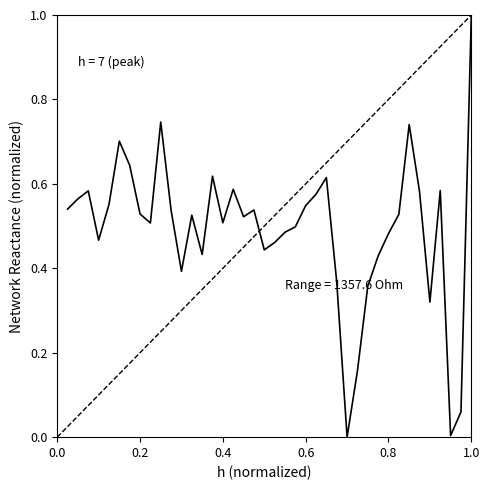

What is the difference between the maximum and minimum values?

1.0